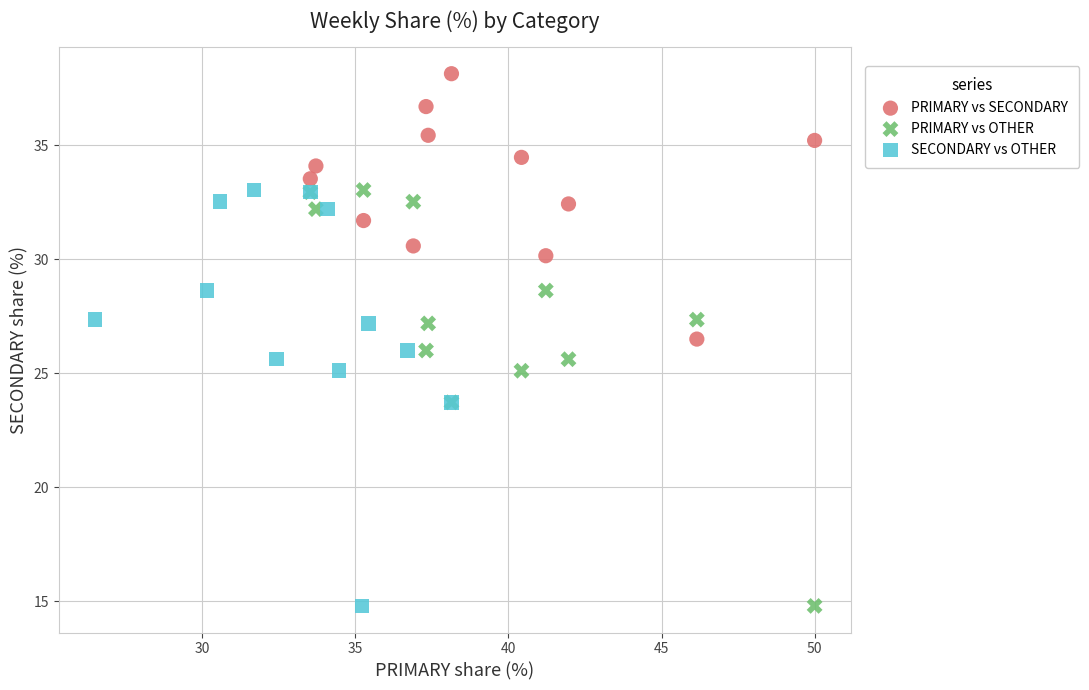

Which series reaches the maximum Y coordinate?

PRIMARY vs SECONDARY